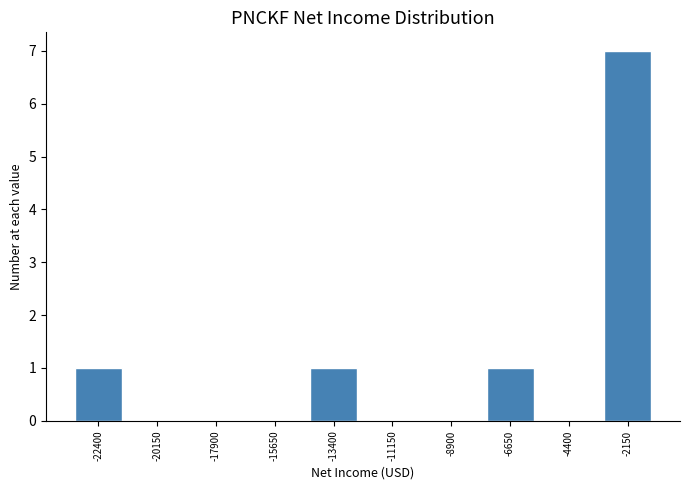

Reading right to left, what are all the values shown in this chart?

-2150=7	-4400=0	-6650=1	-8900=0	-11150=0	-13400=1	-15650=0	-17900=0	-20150=0	-22400=1